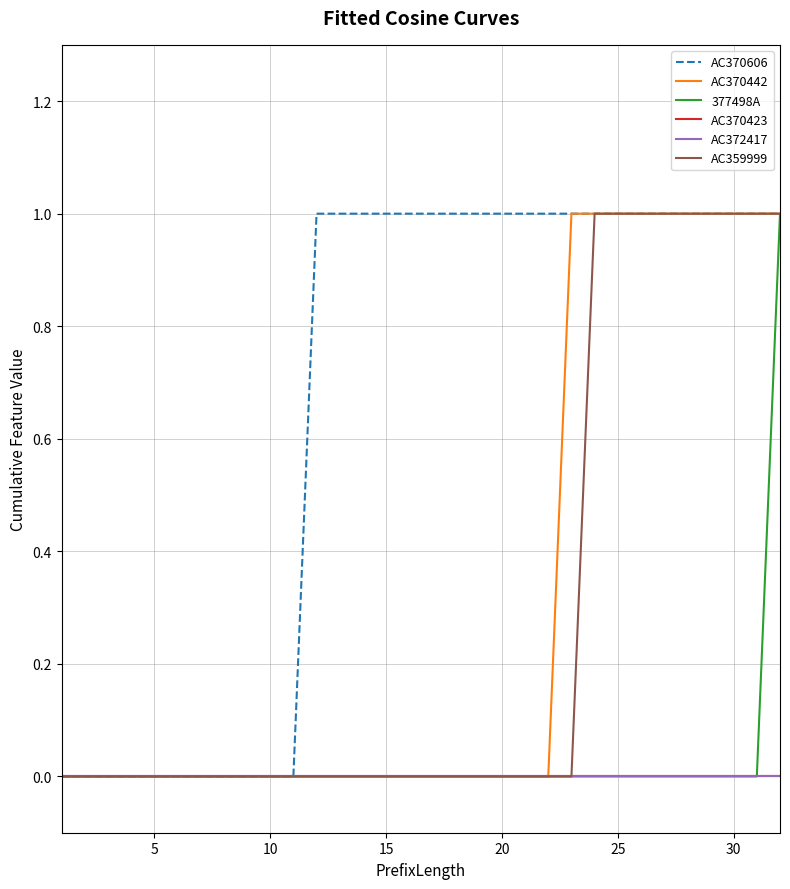

Which series has the widest spread of values?

AC370606